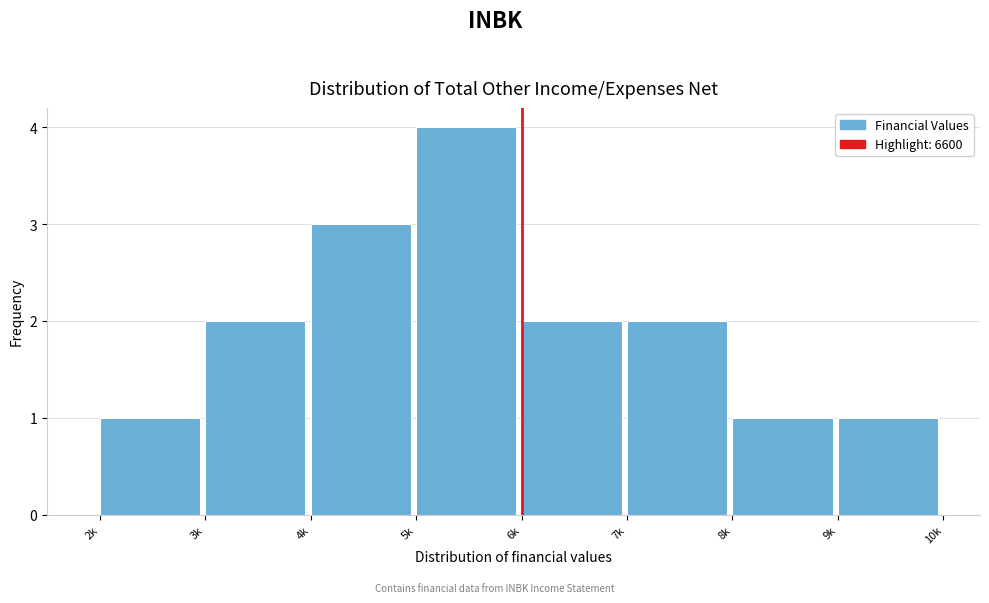

Reading left to right, what are all the values shown in this chart?

2k=1	3k=2	4k=3	5k=4	6k=2	7k=2	8k=1	9k=1